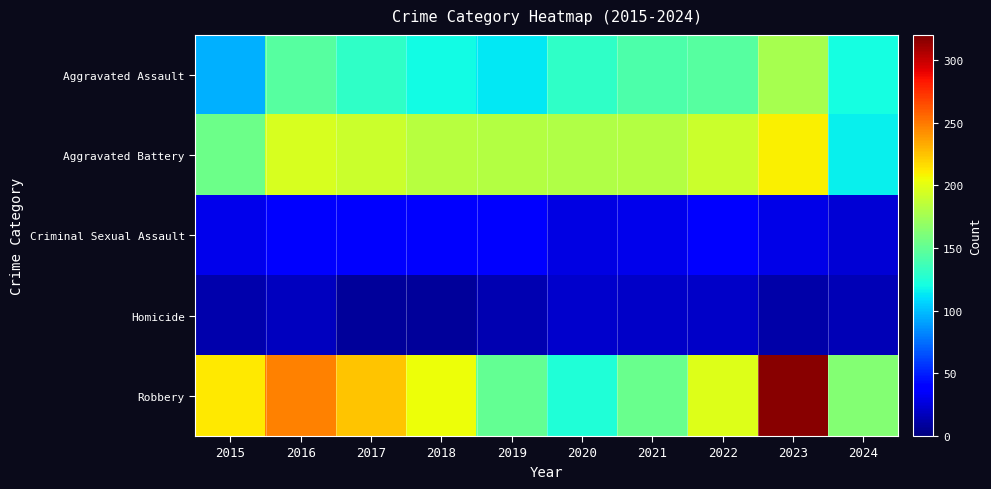

Reading left to right, extract all data points from this chart.

Aggravated Assault: 2015=95	2016=146	2017=131	2018=119	2019=113	2020=131	2021=142	2022=146	2023=177	2024=120
Aggravated Battery: 2015=154	2016=196	2017=191	2018=183	2019=182	2020=180	2021=182	2022=190	2023=209	2024=116
Criminal Sexual Assault: 2015=31	2016=41	2017=39	2018=38	2019=37	2020=28	2021=30	2022=39	2023=29	2024=24
Homicide: 2015=13	2016=18	2017=8	2018=8	2019=14	2020=22	2021=20	2022=21	2023=12	2024=15
Robbery: 2015=212	2016=247	2017=224	2018=204	2019=150	2020=124	2021=153	2022=198	2023=317	2024=163